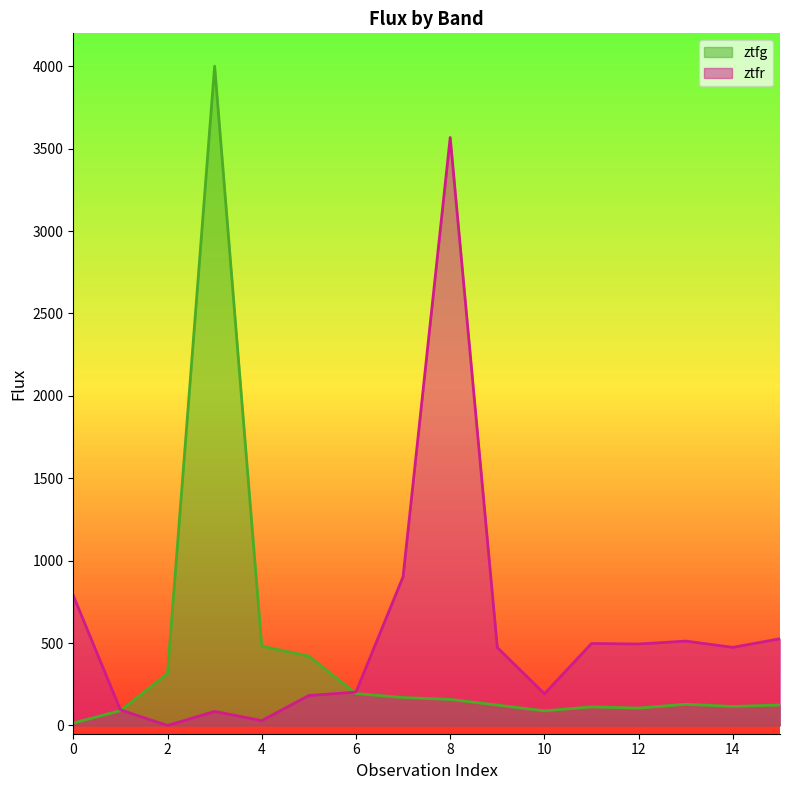

Reading right to left, list all the values displayed in this chart.

ztfg: 15=124.3	14=115.3	13=128.9	12=105.6	11=112.8	10=88.8	9=123.7	8=158.2	7=169.6	6=193.7	5=420.6	4=481.2	3=4001.0	2=314.8	1=90.0	0=15.0
ztfr: 15=526.2	14=474.1	13=512.2	12=494.5	11=497.6	10=192.4	9=473.2	8=3567.9	7=902.8	6=202.8	5=181.9	4=29.7	3=85.4	2=0.0	1=94.9	0=788.7